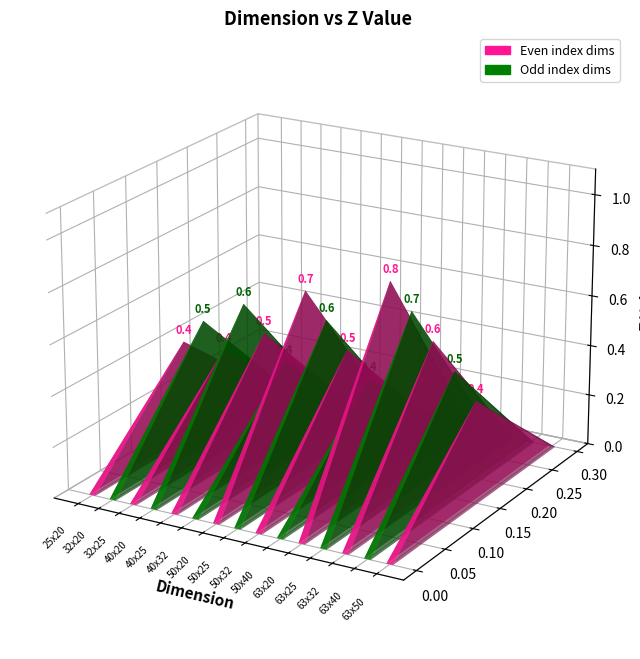

What position from the left is 63x20?

11